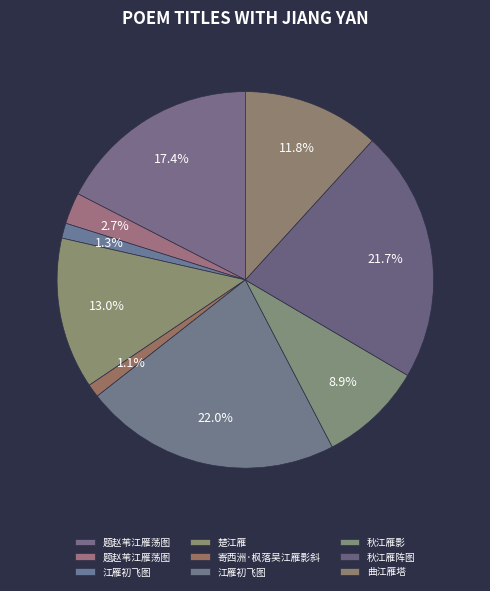

Count the number of slices in the pie.

9